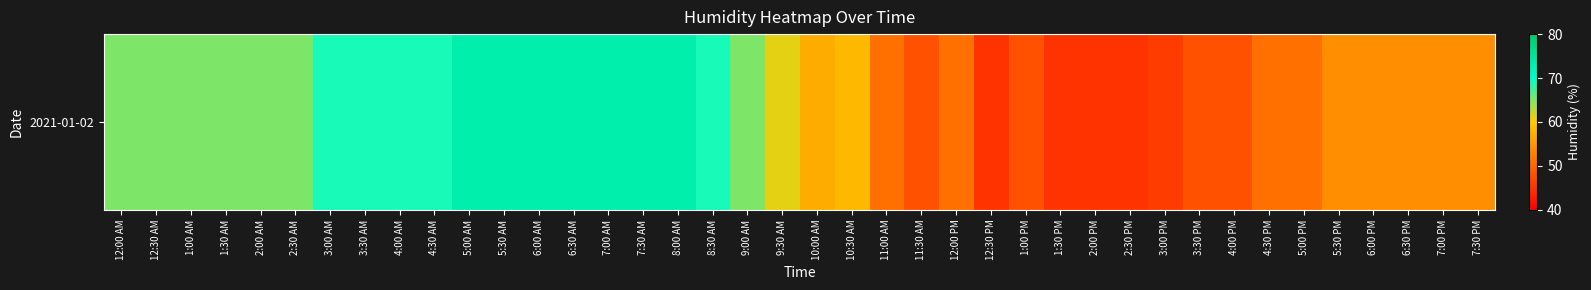

The chart shows a value of 25 at 12:00 AM. True or false?

False